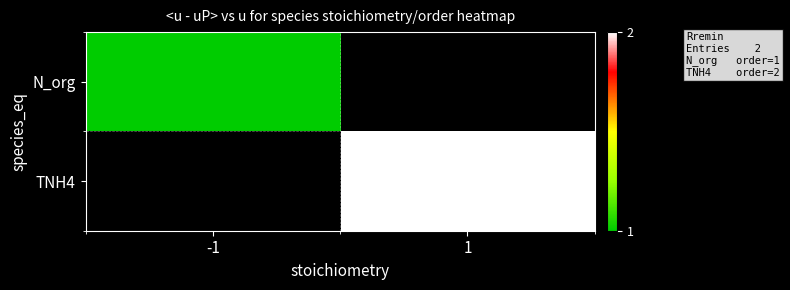

True or false: N_org has a value of 1.0 at -1.

True